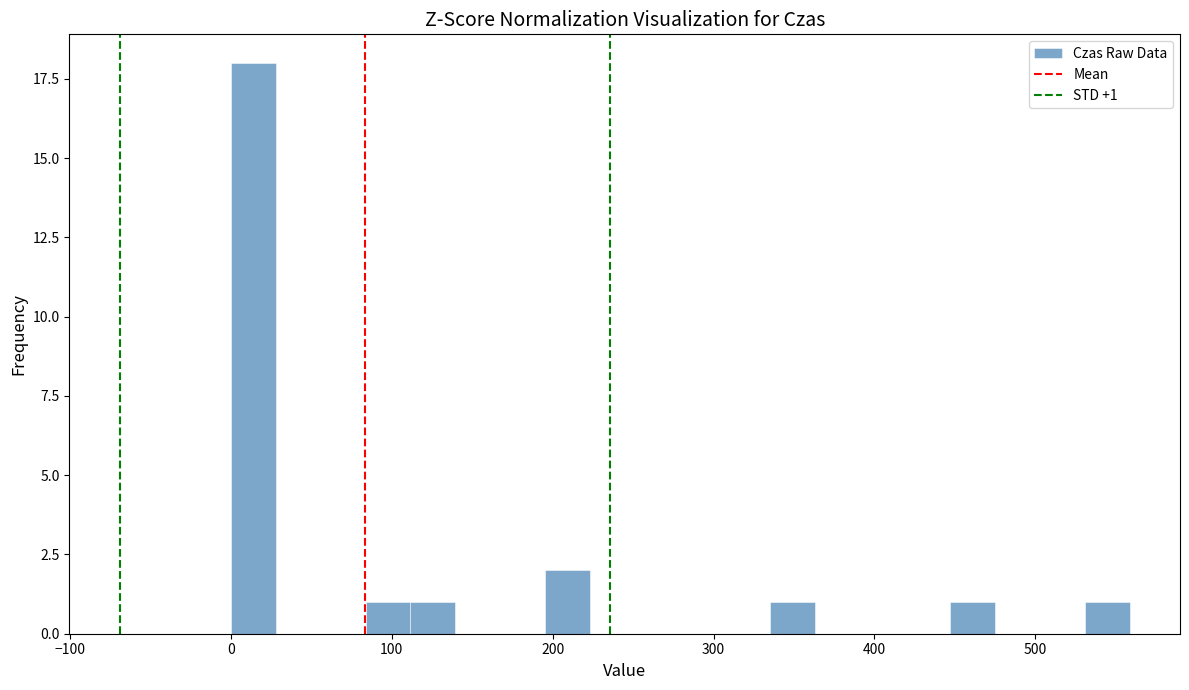

Read against the x-axis, roughly where is the centre of the tallest bar?

10